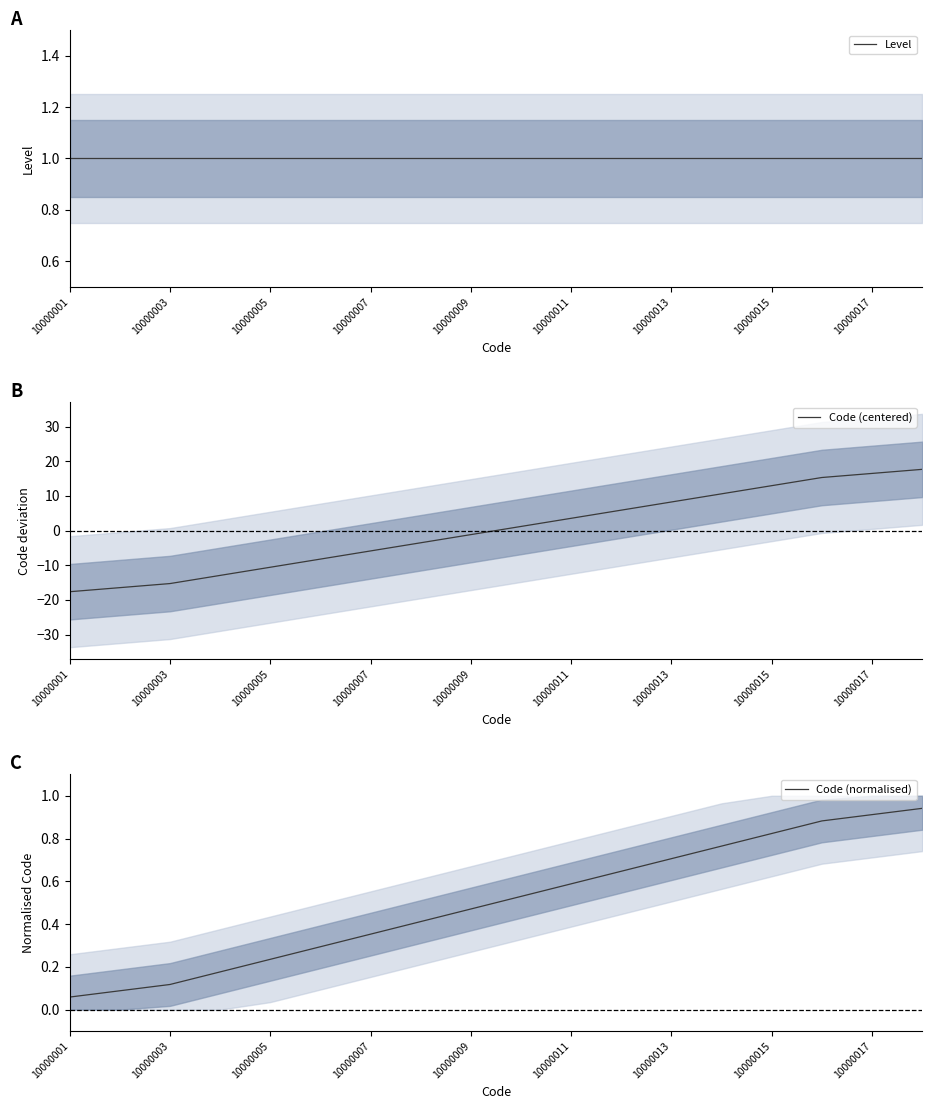

What is the minimum value for Code (centered)?

-17.6